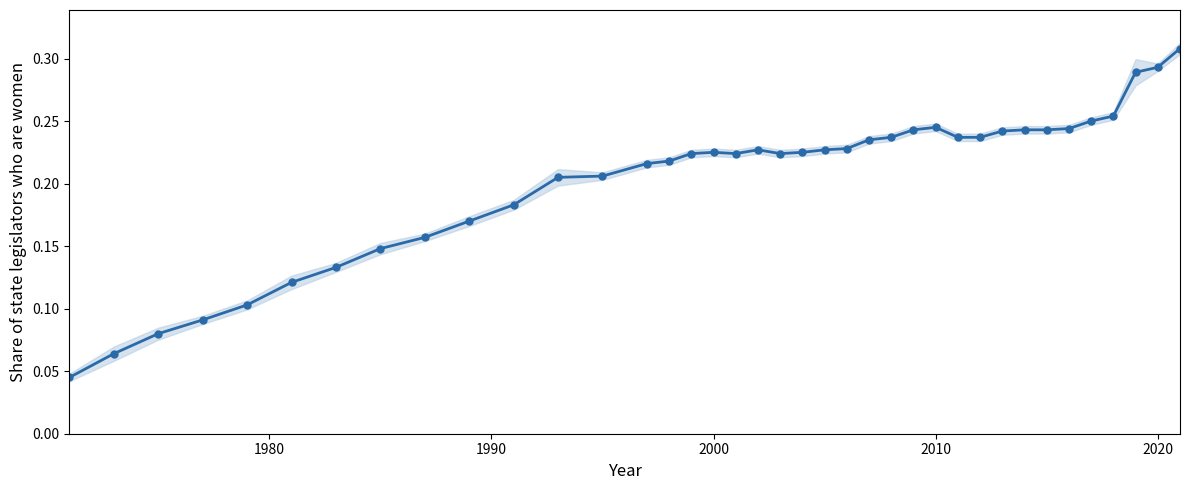

What is the difference between the maximum and minimum values?

0.3